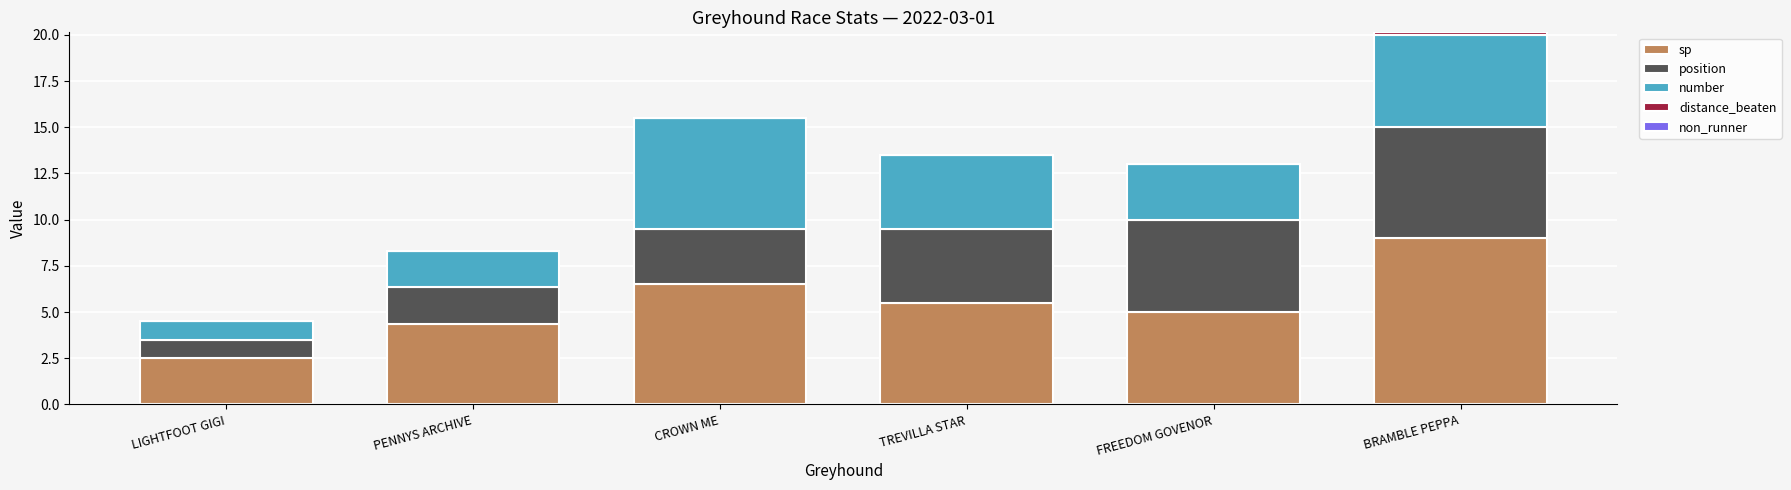

At which category is the sum across all series the highest?

BRAMBLE PEPPA